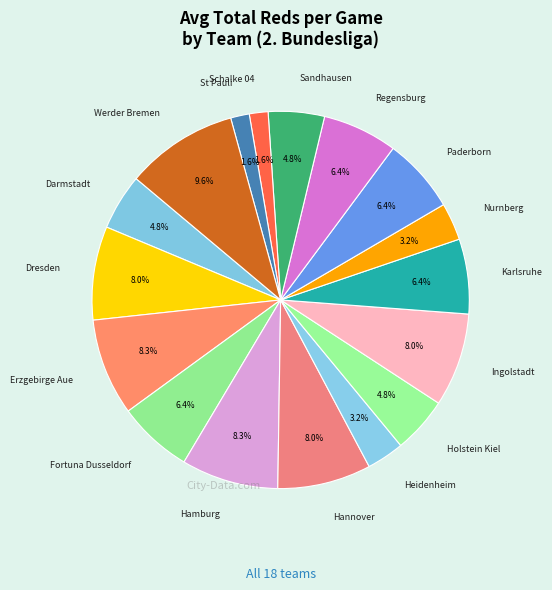

Which slice is the largest?

Werder Bremen